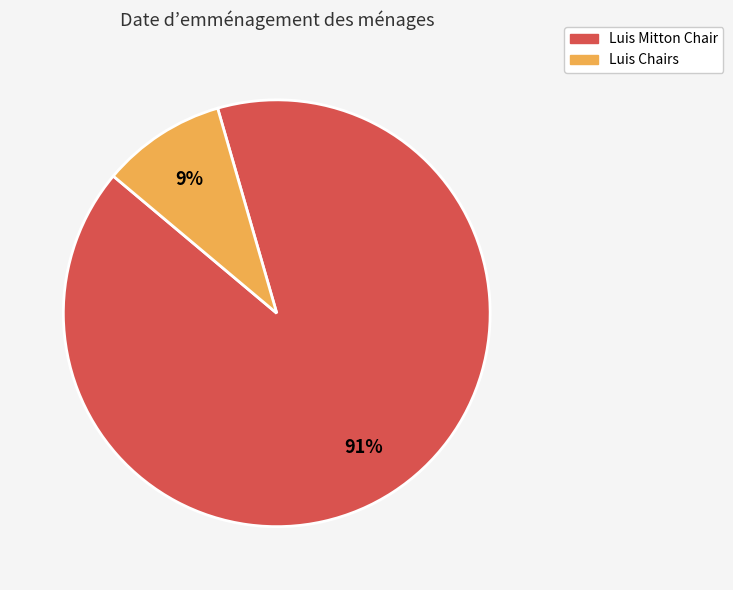

What is the largest slice in the pie chart?

Luis Mitton Chair